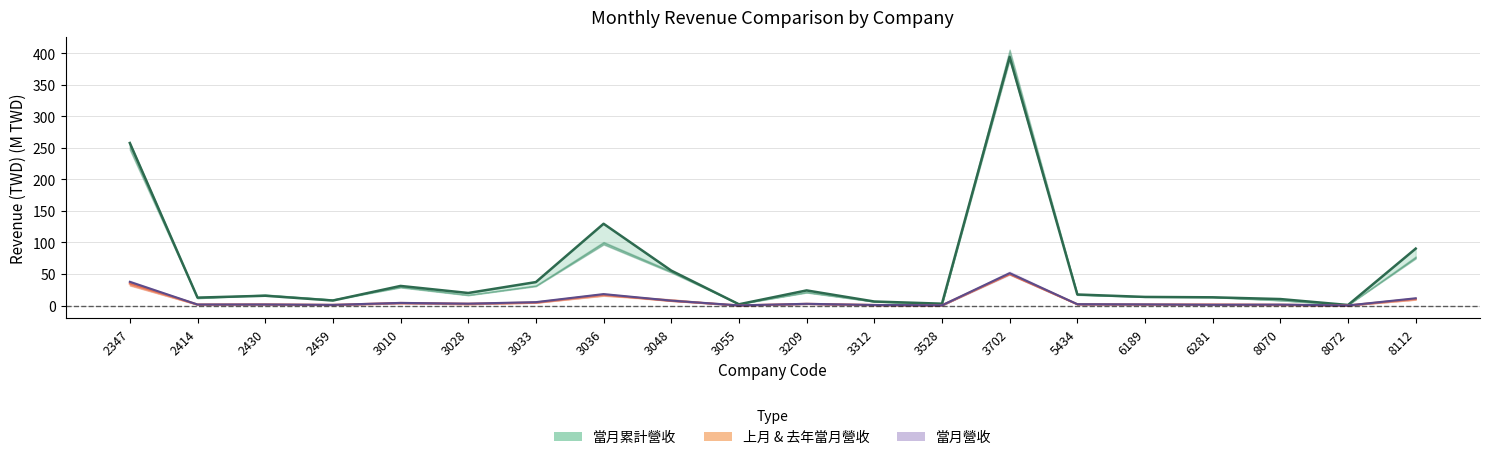

In 上月營收, how many points are higher than both neighbors (excluding endpoints)?

5